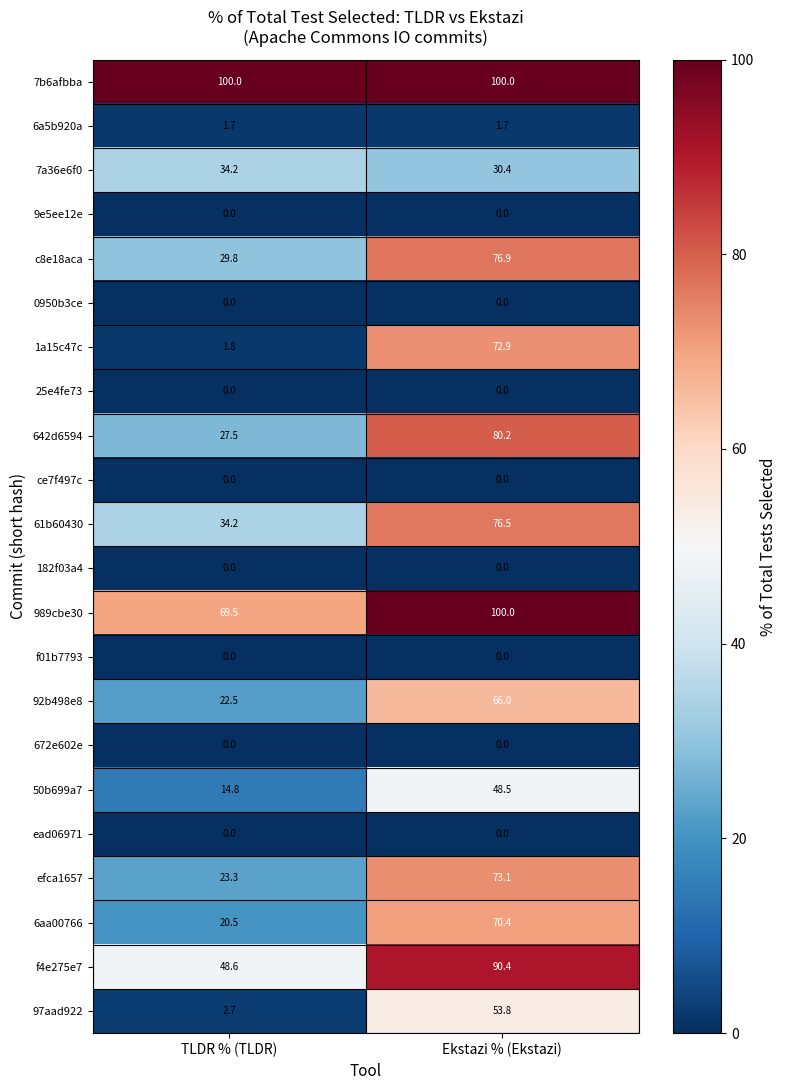

Which series has the largest range (max minus min)?

1a15c47c